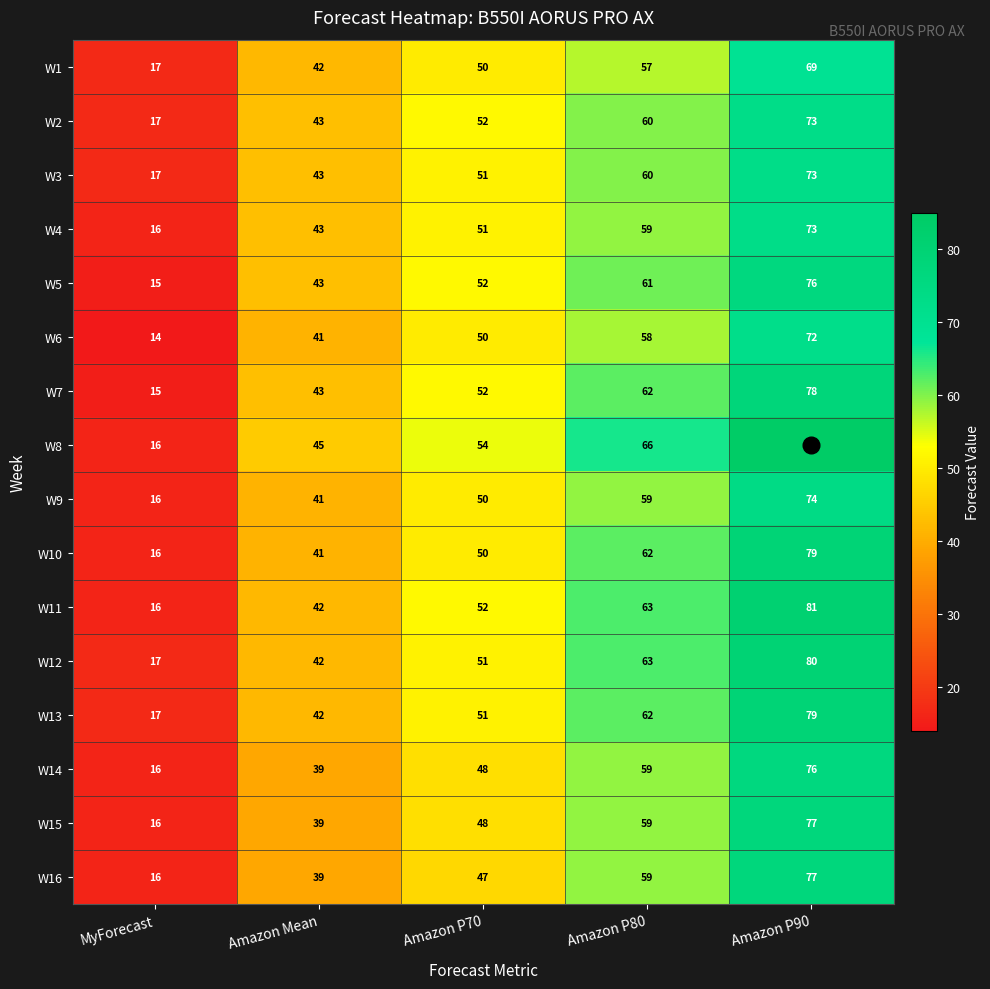

How many distinct data groups are displayed?

16